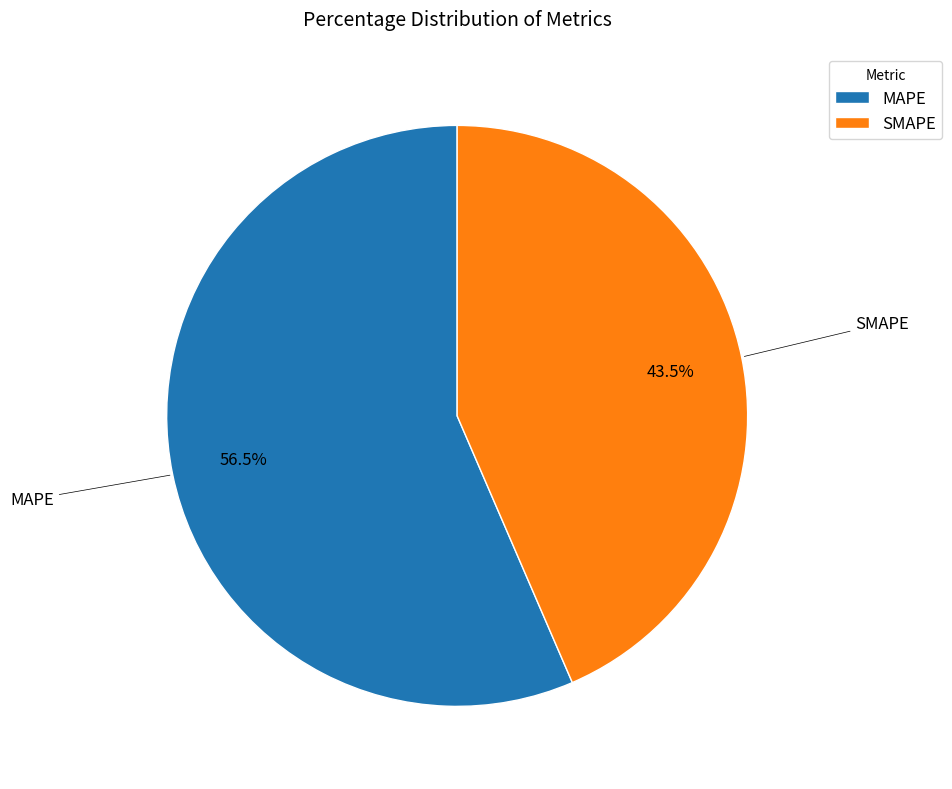

Between SMAPE and MAPE, which is larger?

MAPE